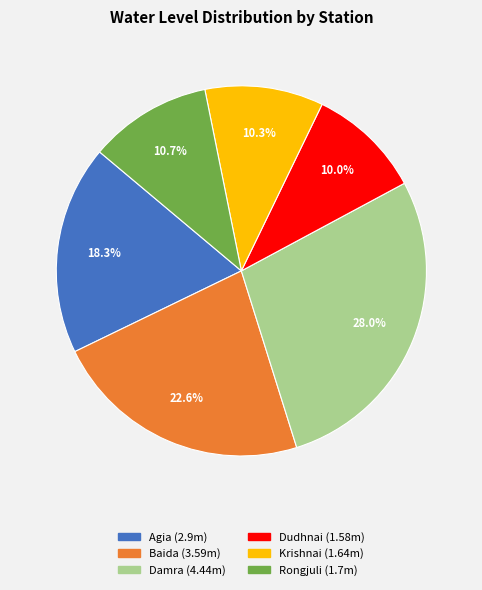

The Dudhnai slice represents 10% of the pie. True or false?

True